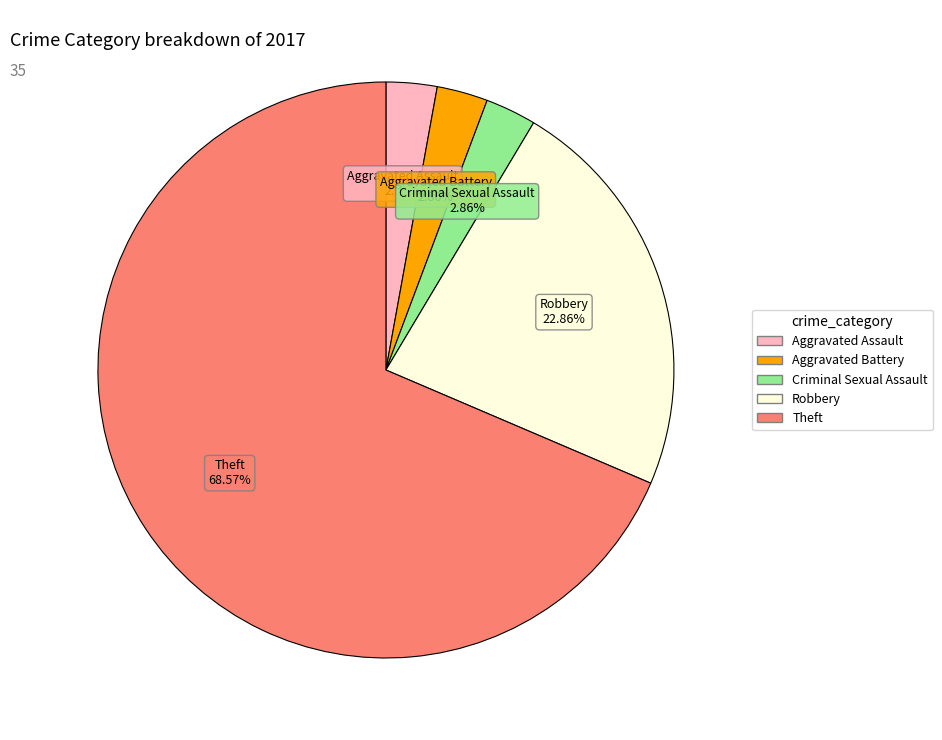

Is there a majority slice in this chart?

Yes